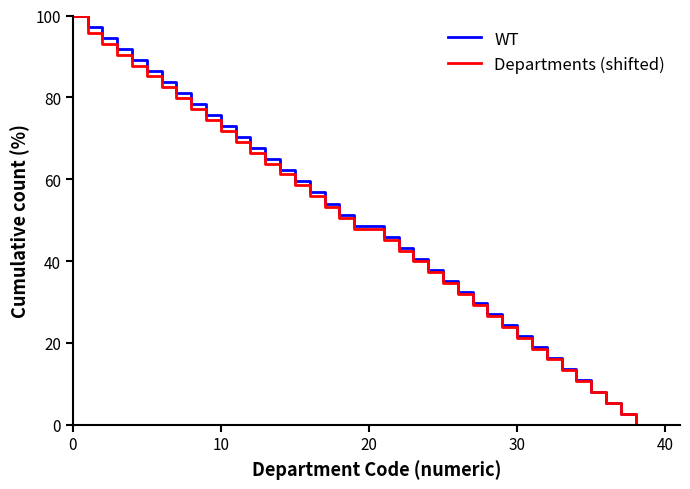

What is the maximum value for WT?

100.0